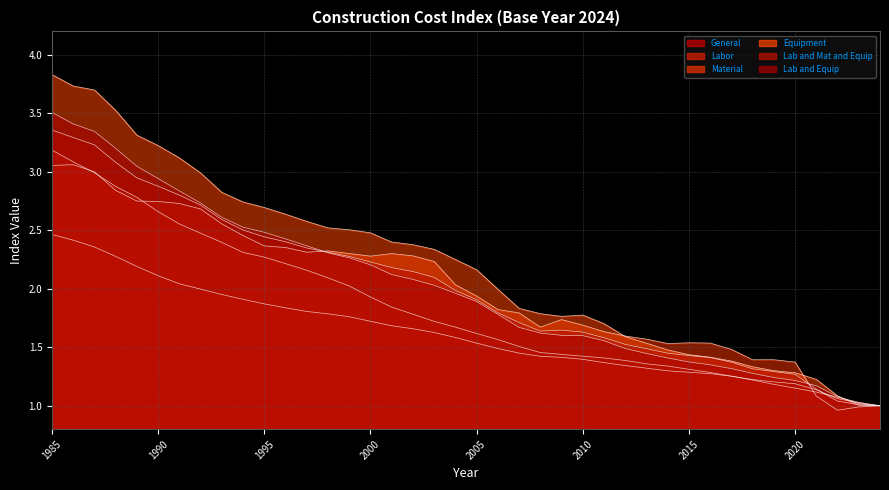

What is the average value of the General series?

1.6